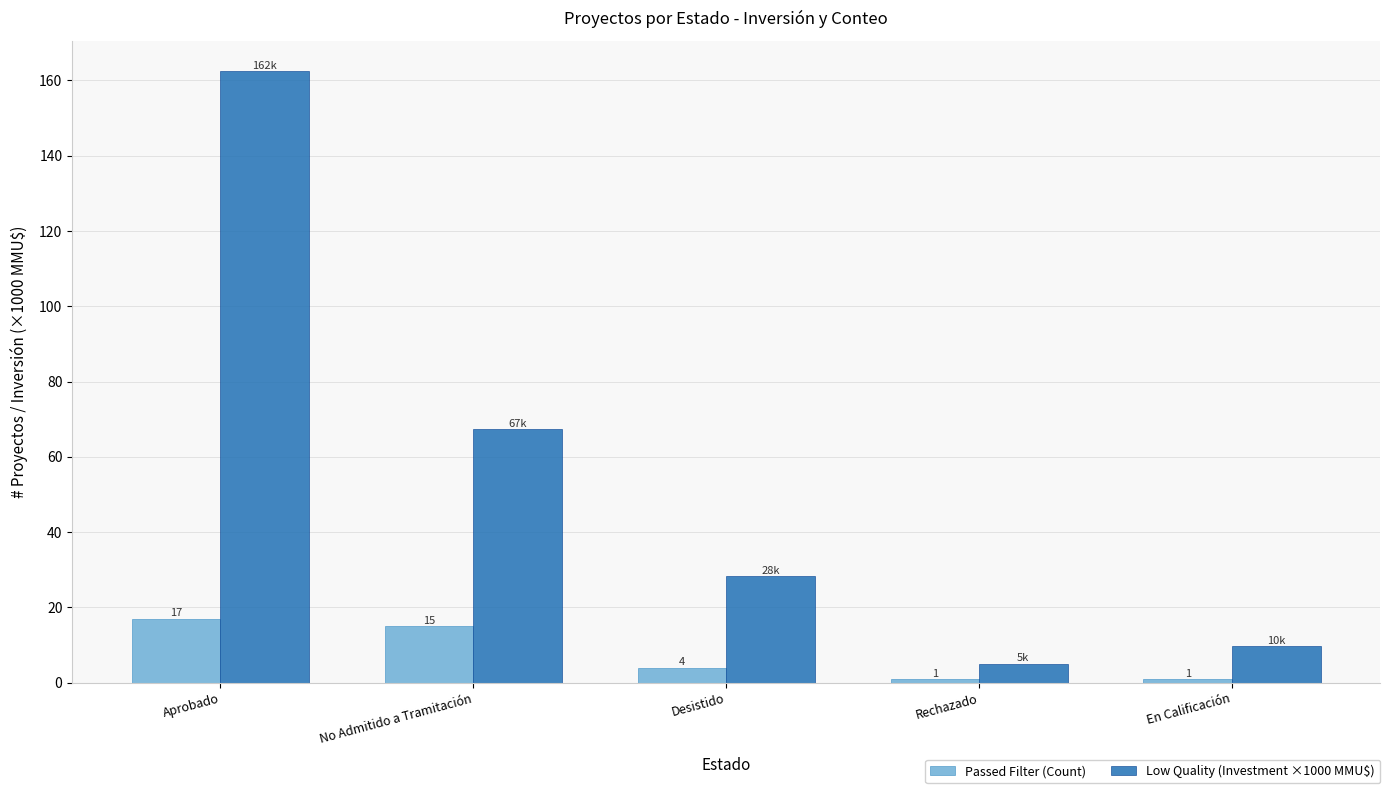

What are all the series names shown in the legend?

Passed Filter (Count), Low Quality (Investment ×1000 MMU$)